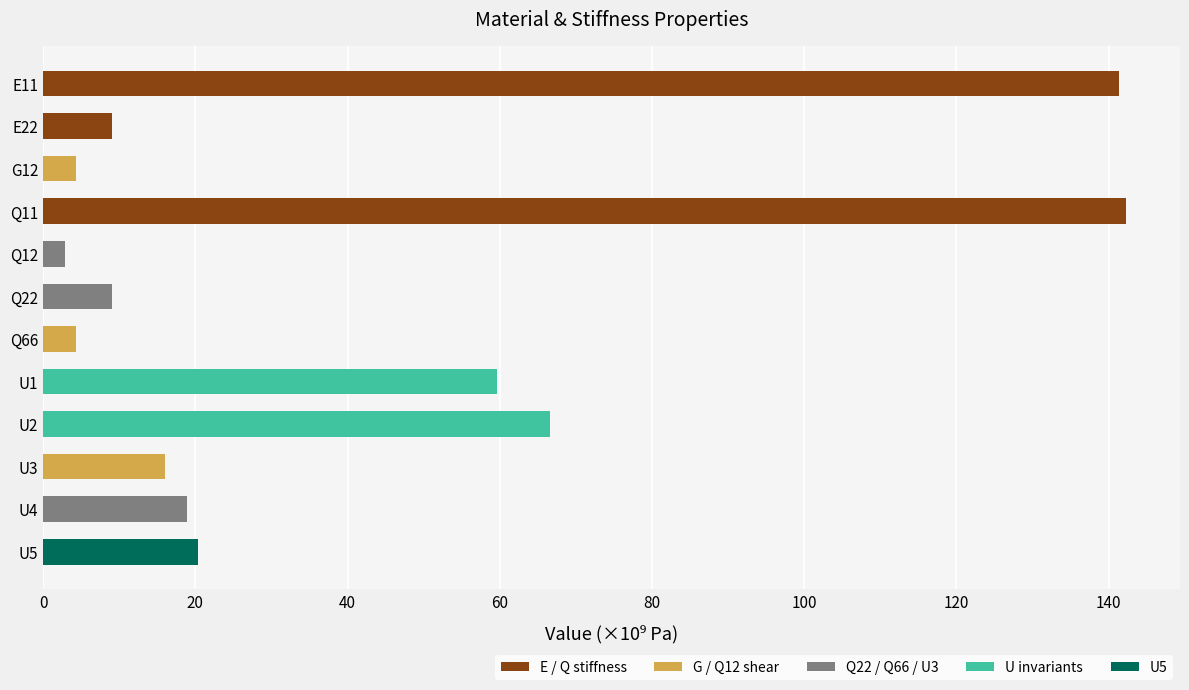

What is the label of the 8th bar from the top?

U1